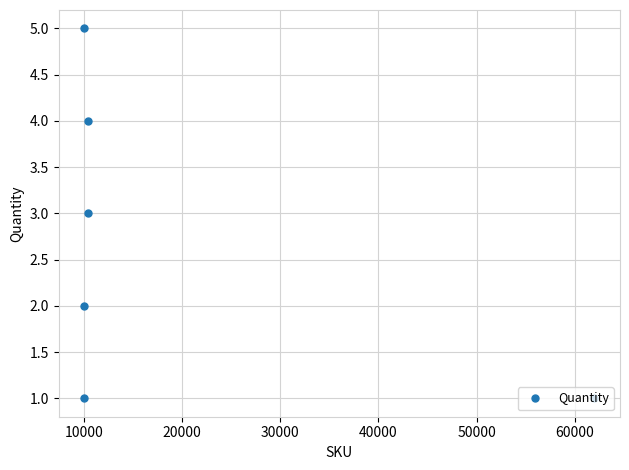

What is the difference between the second highest and second lowest values?

3